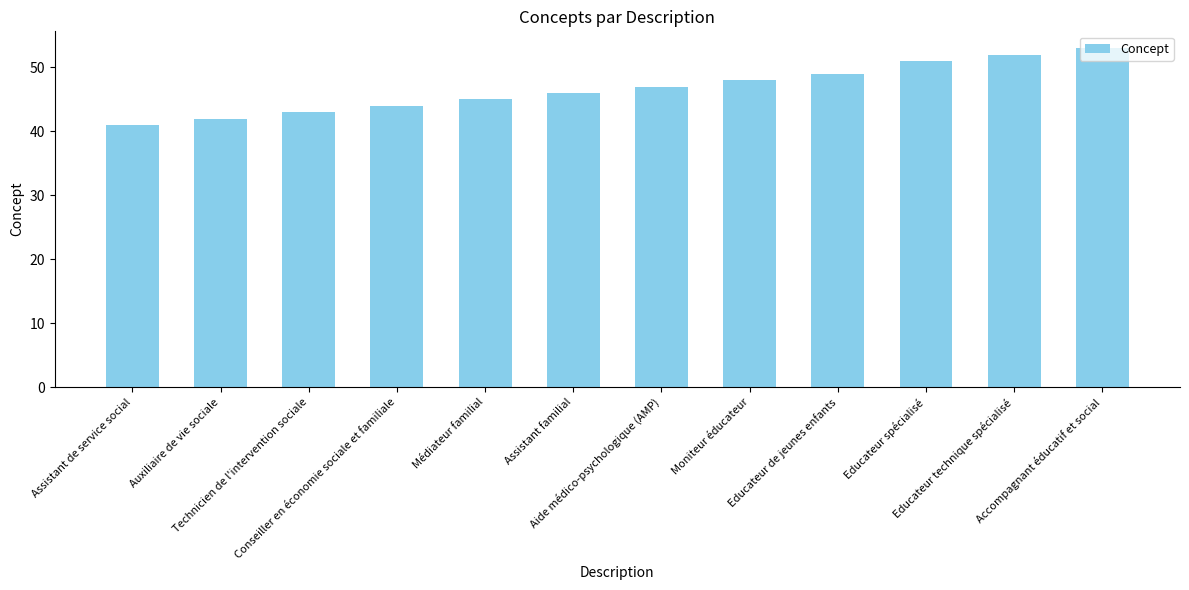

The chart shows a value of 77 at Accompagnant éducatif et social. True or false?

False